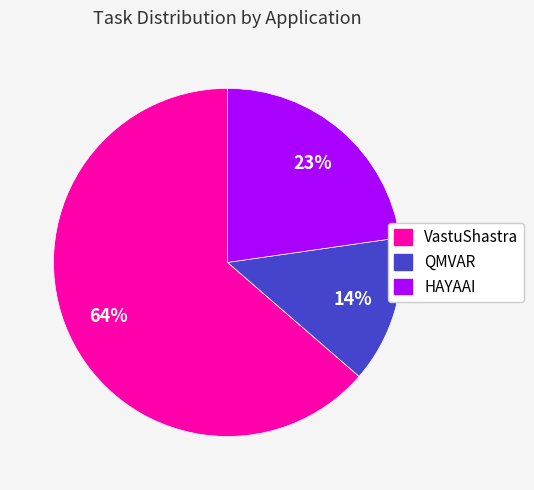

Which has a higher value, QMVAR or VastuShastra?

VastuShastra